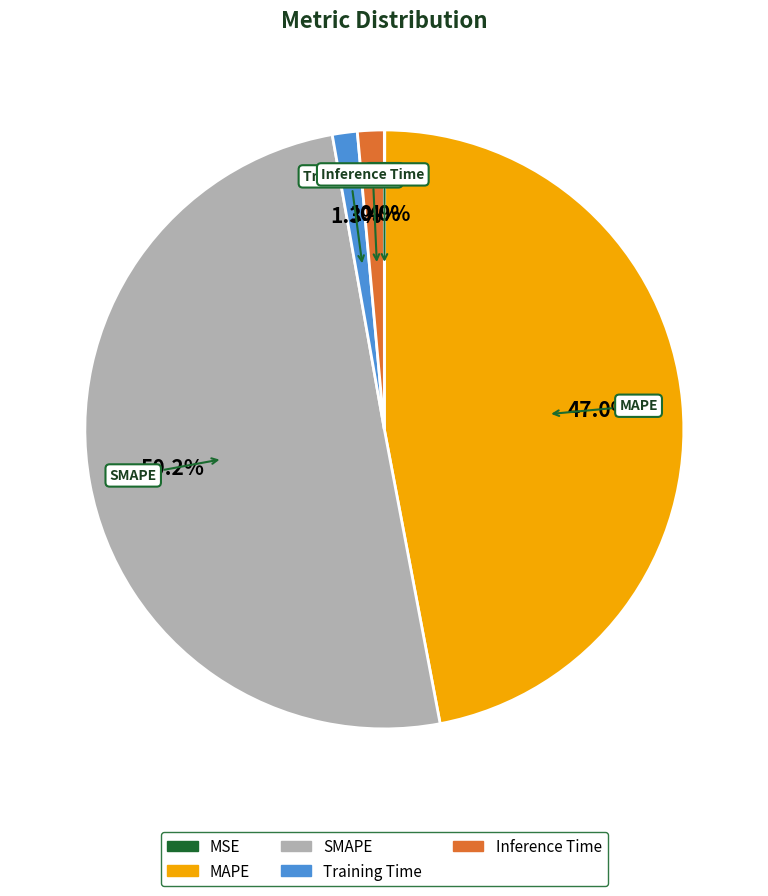

To the nearest percent, what is the difference between the largest and smallest slice percentages?

50%